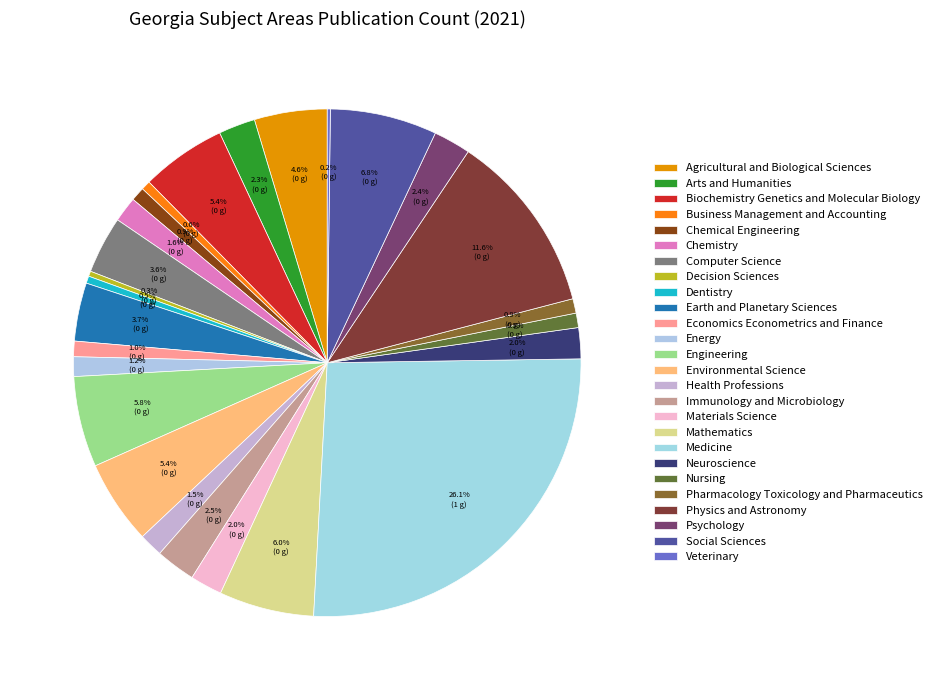

Is there a majority slice in this chart?

No